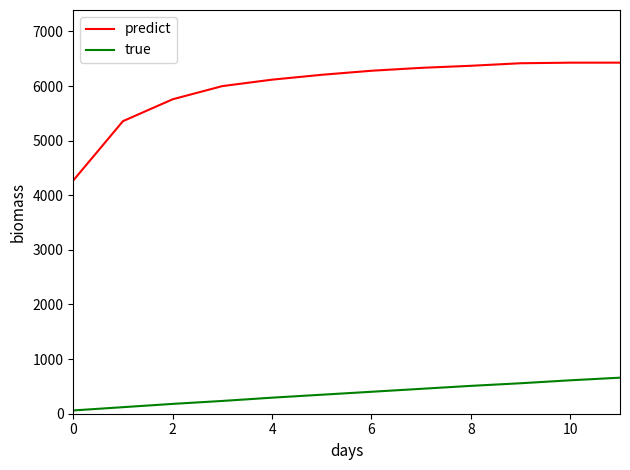

Which series has the widest spread of values?

predict